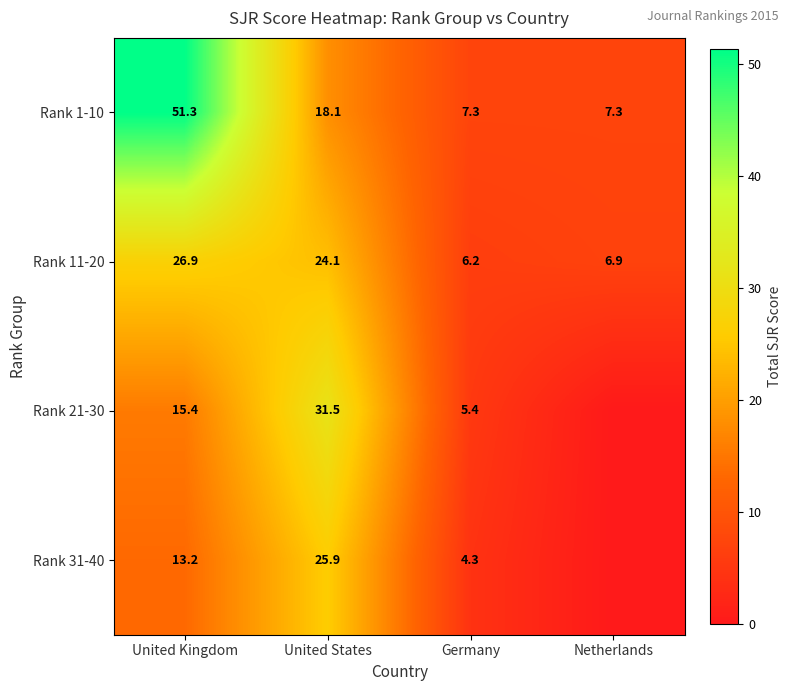

Rank the series at Germany from lowest to highest value.

Rank 31-40, Rank 21-30, Rank 11-20, Rank 1-10